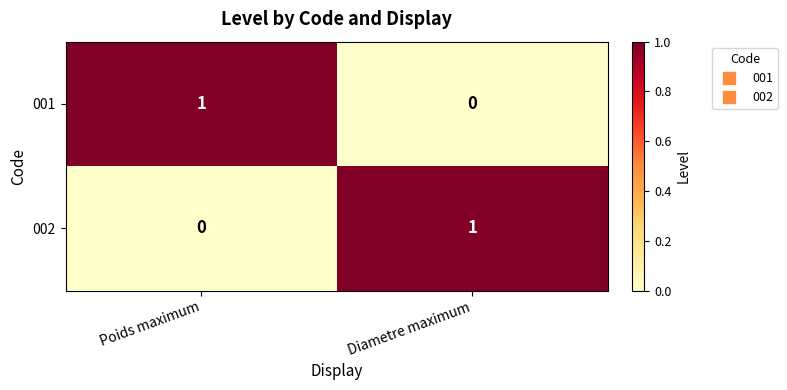

At which label is 002 closest to 0?

Poids maximum